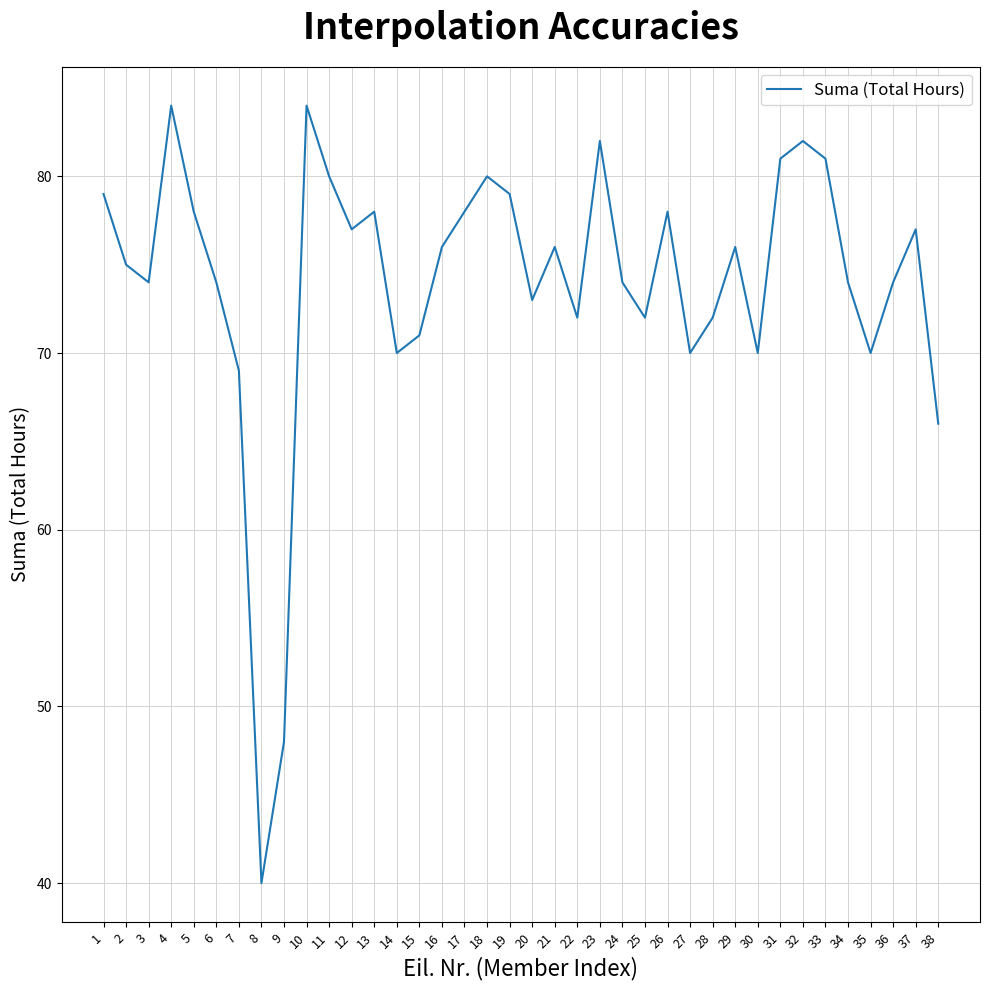

At which label is the value closest to 62?

38